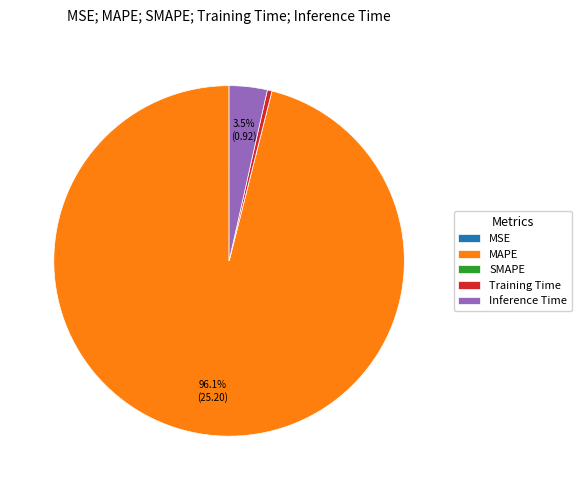

Which category has the biggest portion of the pie?

MAPE